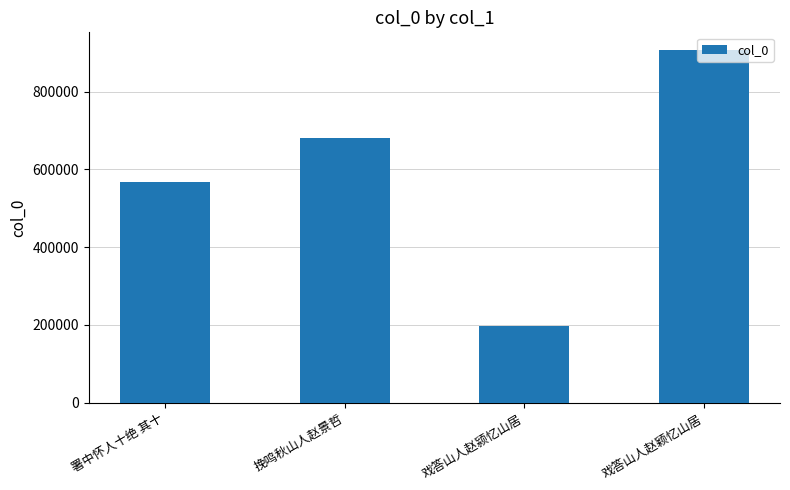

Which has a higher value, 戏答山人赵颖忆山居 or 戏答山人赵颍忆山居?

戏答山人赵颖忆山居